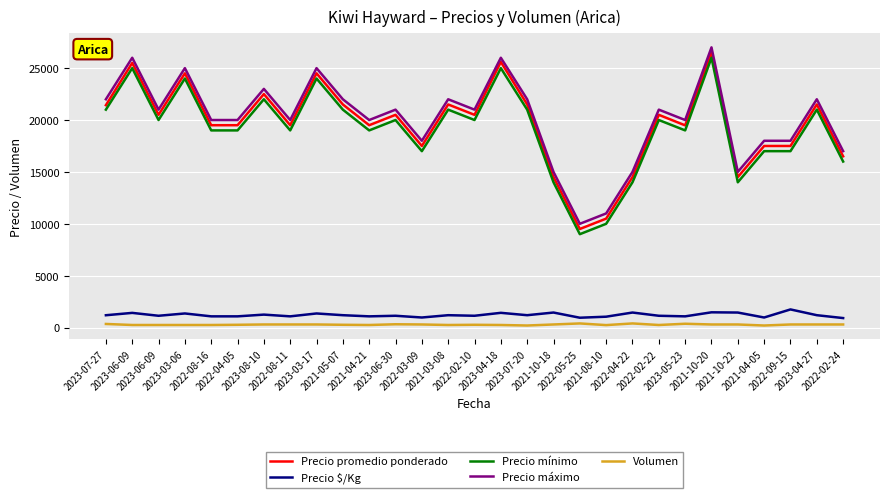

At 2023-03-17, list the series in order from largest to smallest.

Precio máximo, Precio promedio ponderado, Precio mínimo, Precio $/Kg, Volumen